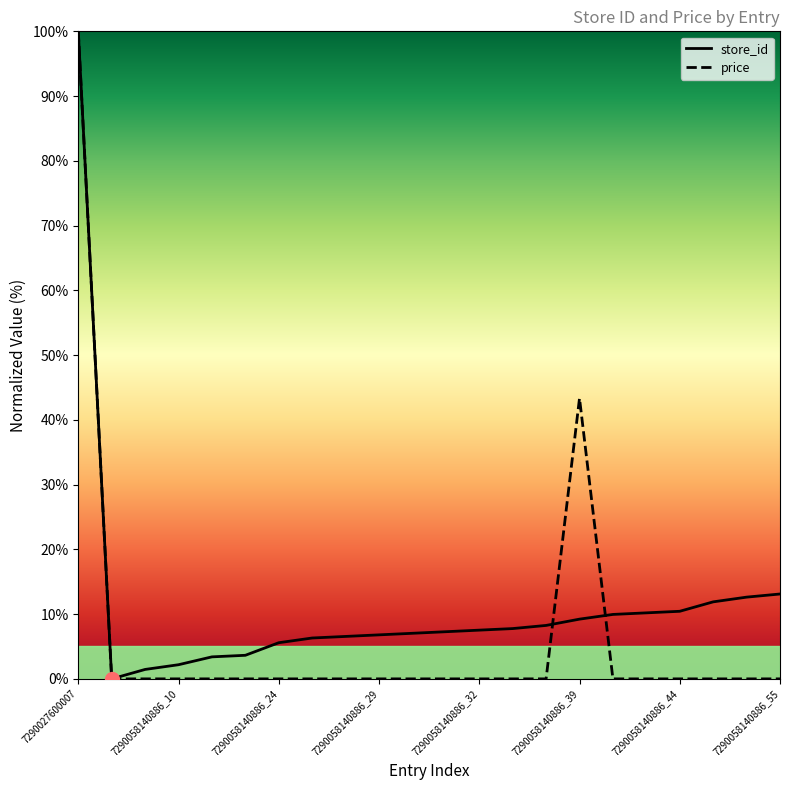

How many lines are shown in the chart?

2